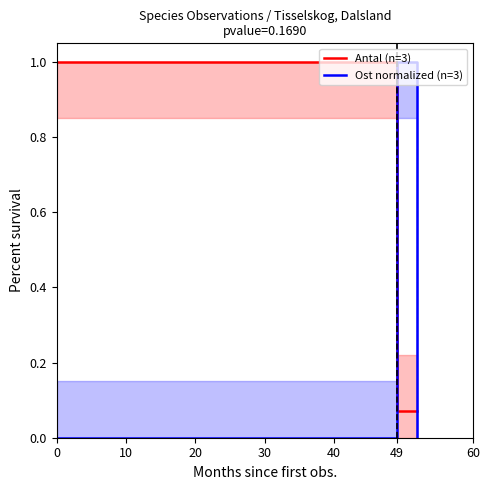

True or false: Ost normalized (n=3) has a value of 1.0 at 49.

True